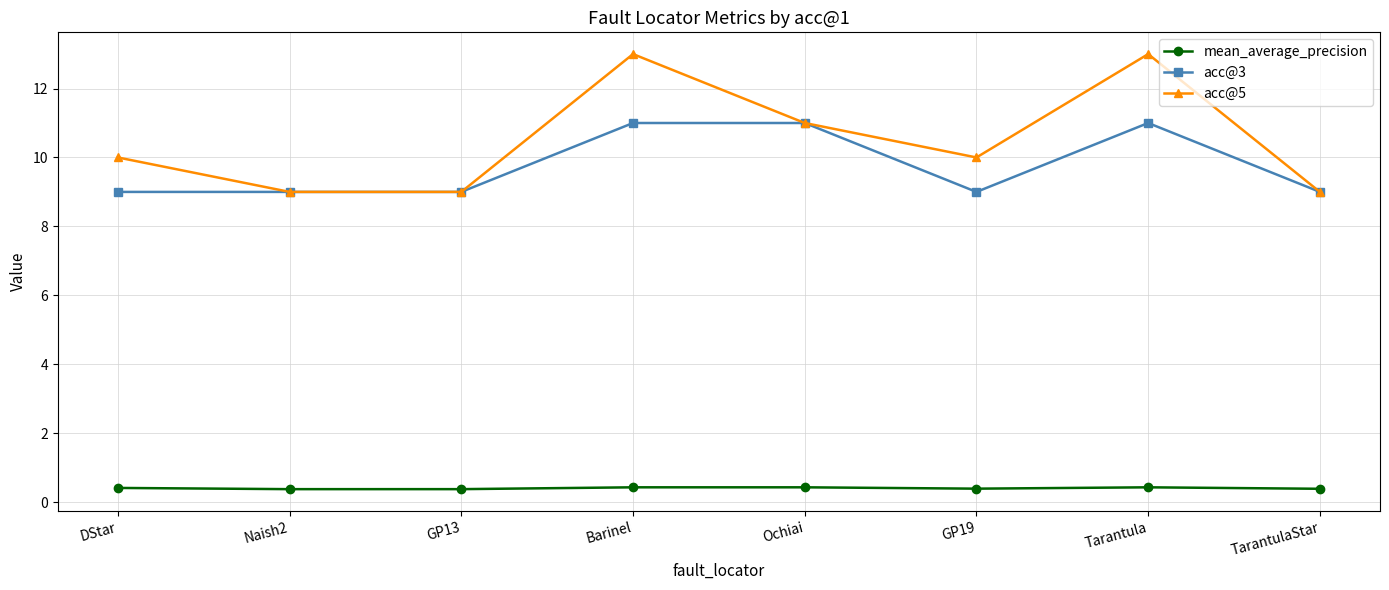

Rank the series by their maximum value, from lowest to highest.

mean_average_precision, acc@3, acc@5